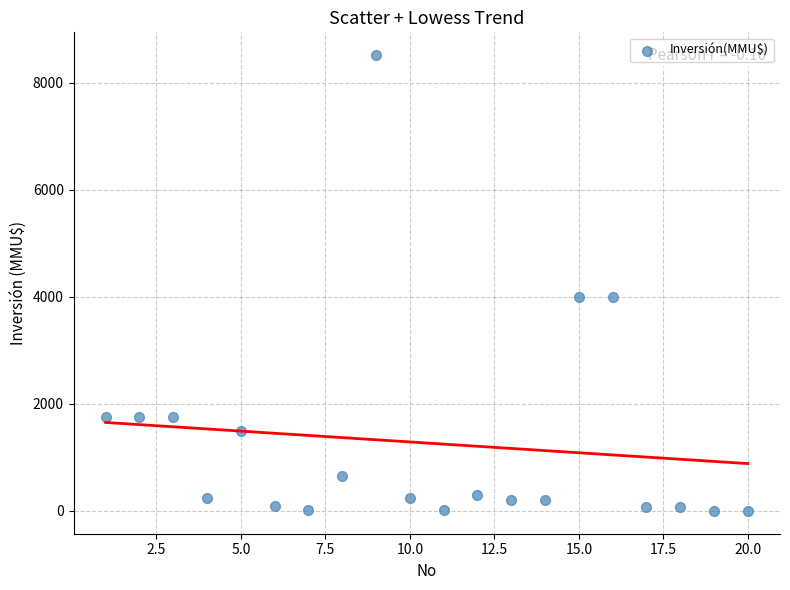

What is the range of X values (max minus min)?

19